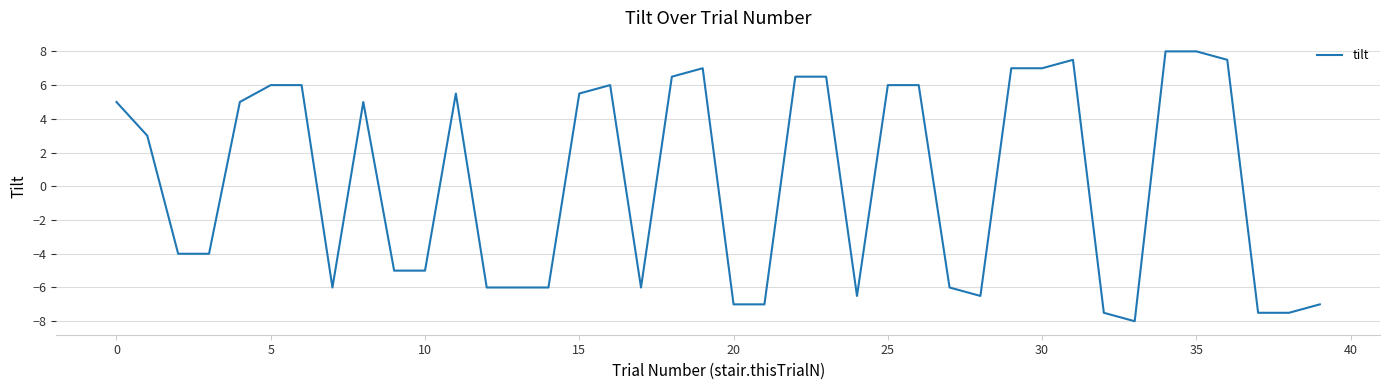

What is the difference between the maximum and minimum values?

16.0